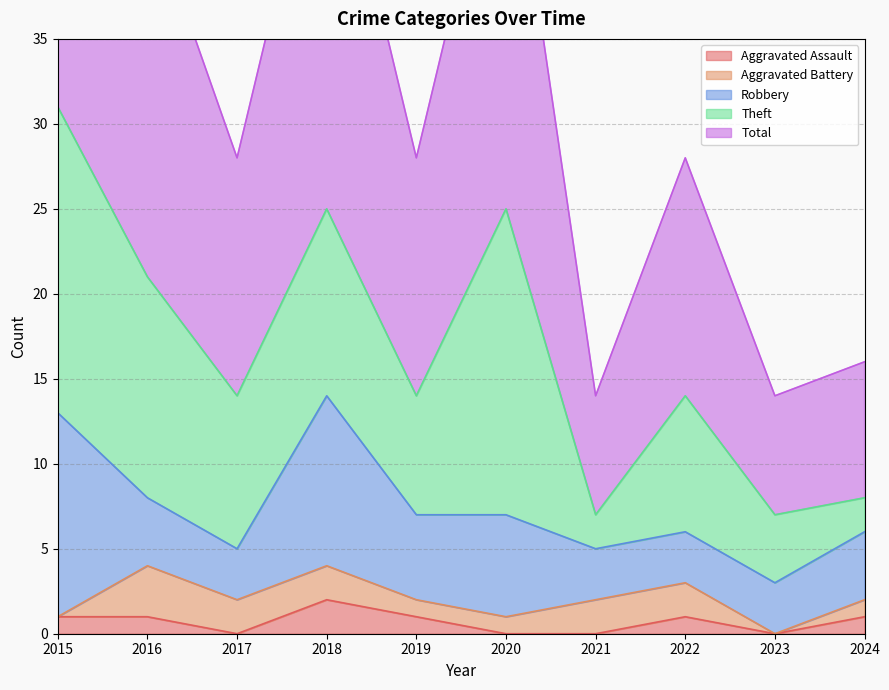

True or false: Total and Aggravated Assault intersect in this chart.

False